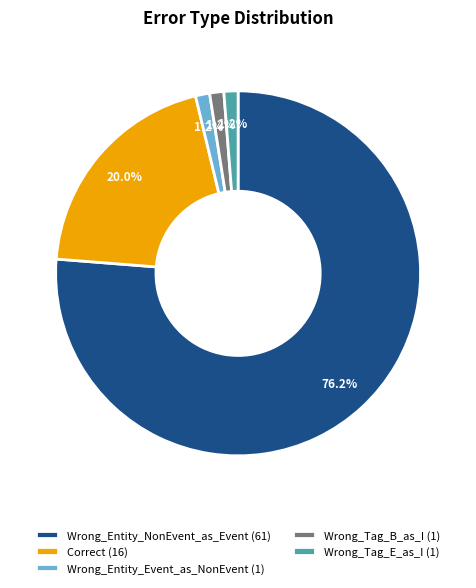

To the nearest percent, what is the difference between the largest and smallest slice percentages?

75%